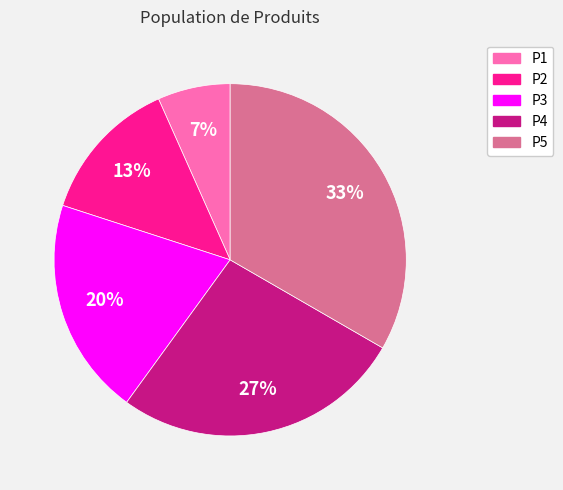

Which has a higher value, P1 or P5?

P5